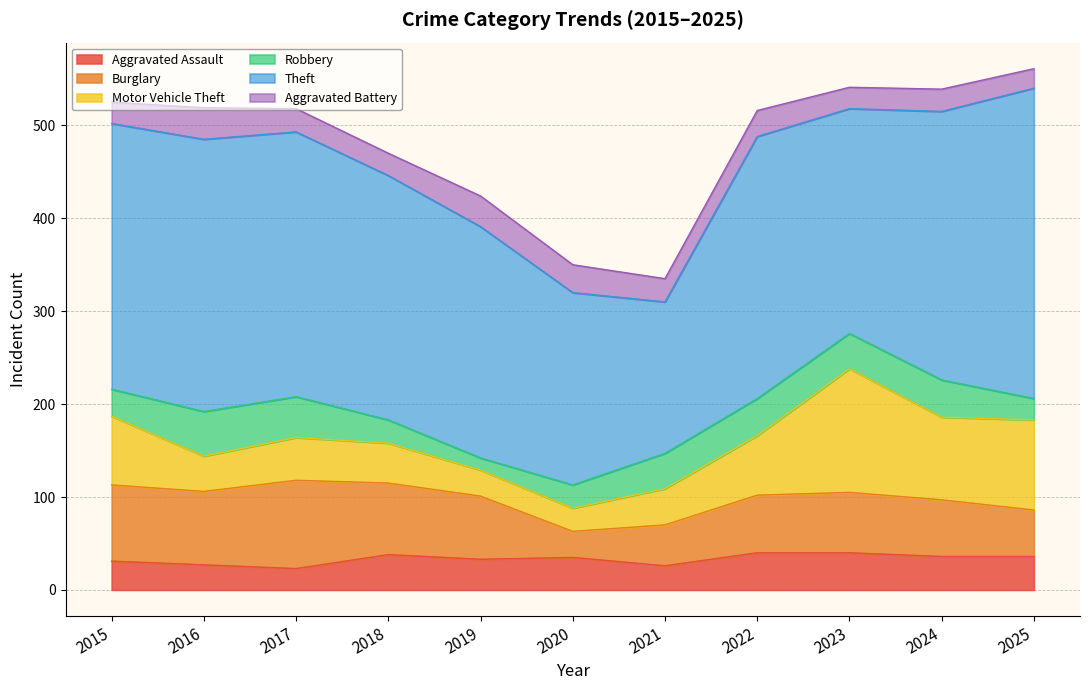

True or false: Aggravated Assault has a value of 36 at 2025.

True